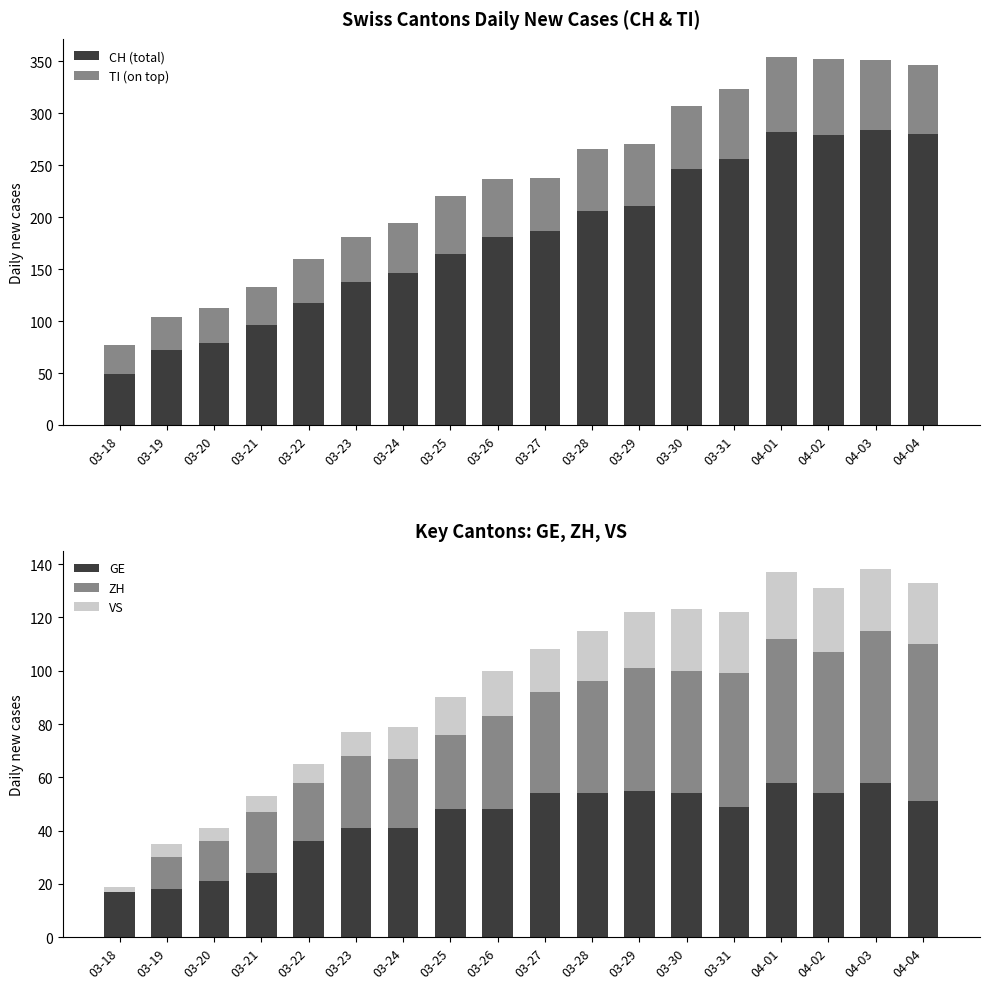

Between 03-31 and 04-03, which series saw the biggest shift?

CH (total)